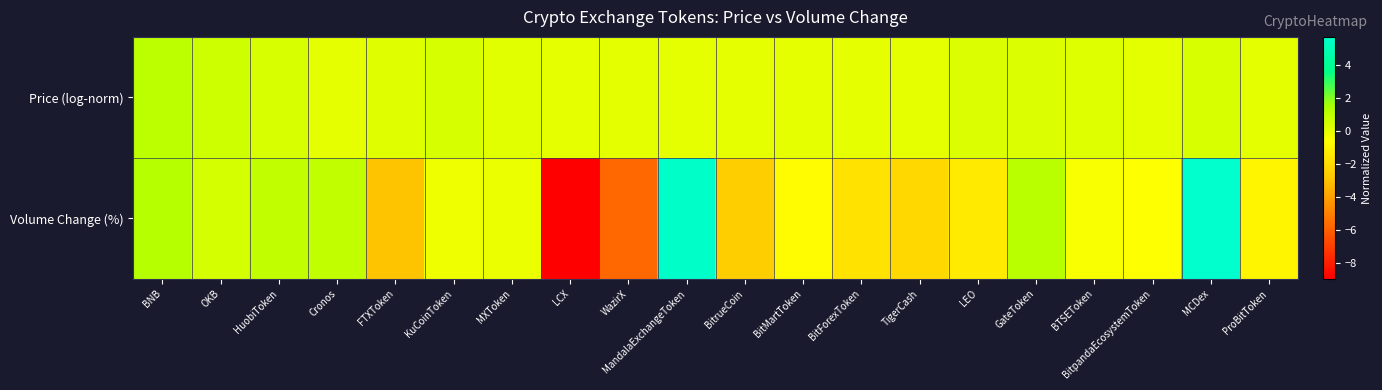

Rank the series at Cronos from lowest to highest value.

Price (log-norm), Volume Change (%)